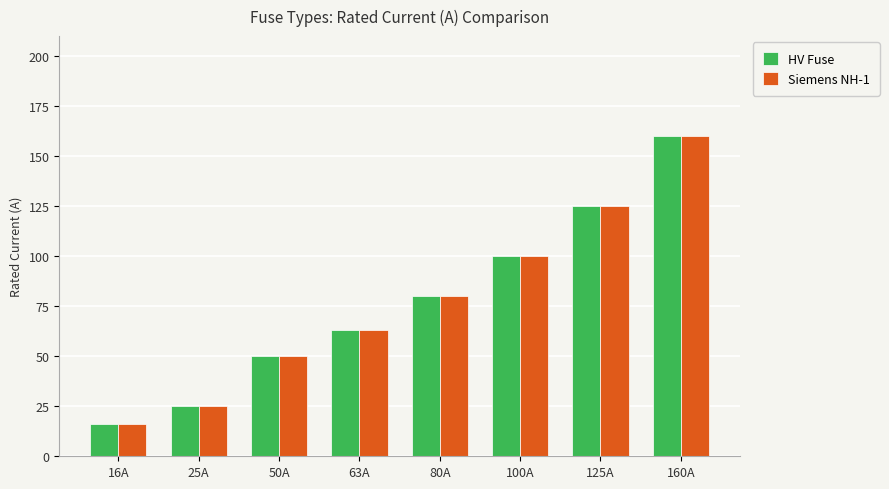

Which label corresponds to the largest value in the chart?

160A